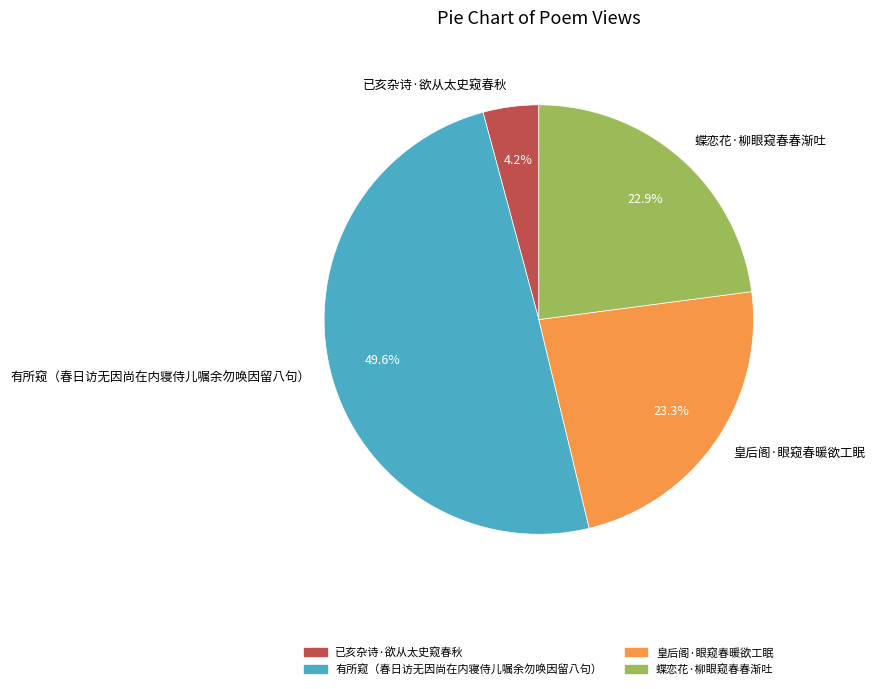

Count the number of slices in the pie.

4